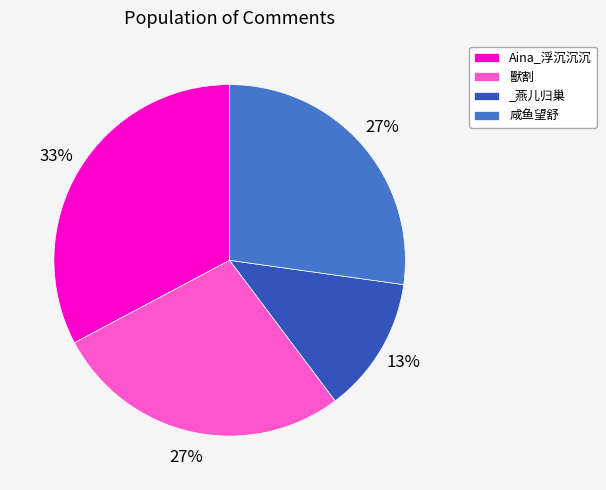

Combined, do _燕儿归巢 and 咸鱼望舒 account for over 50%?

No